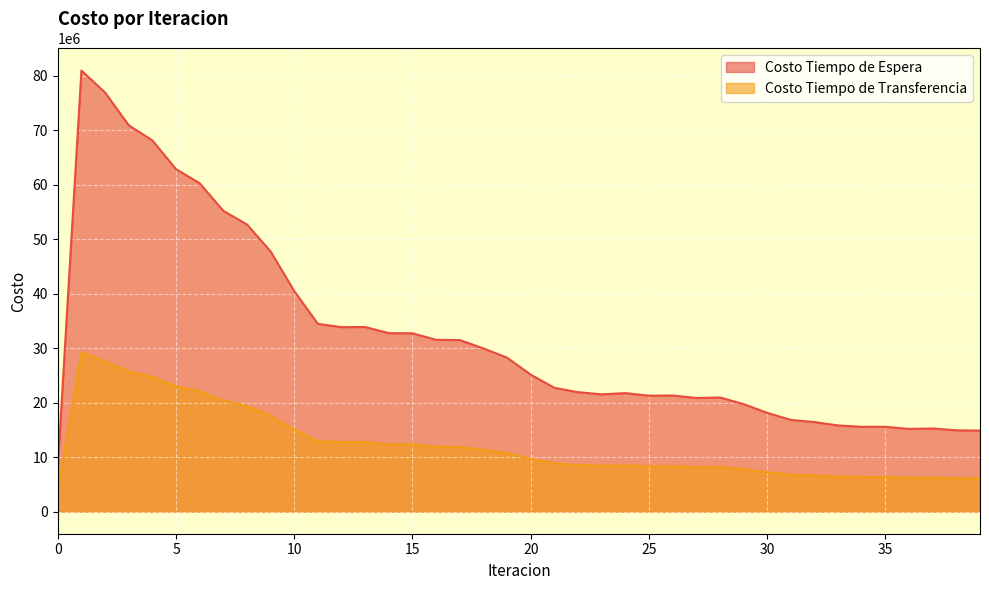

Rank the series at 22 from highest to lowest value.

Costo Tiempo de Espera, Costo Tiempo de Transferencia